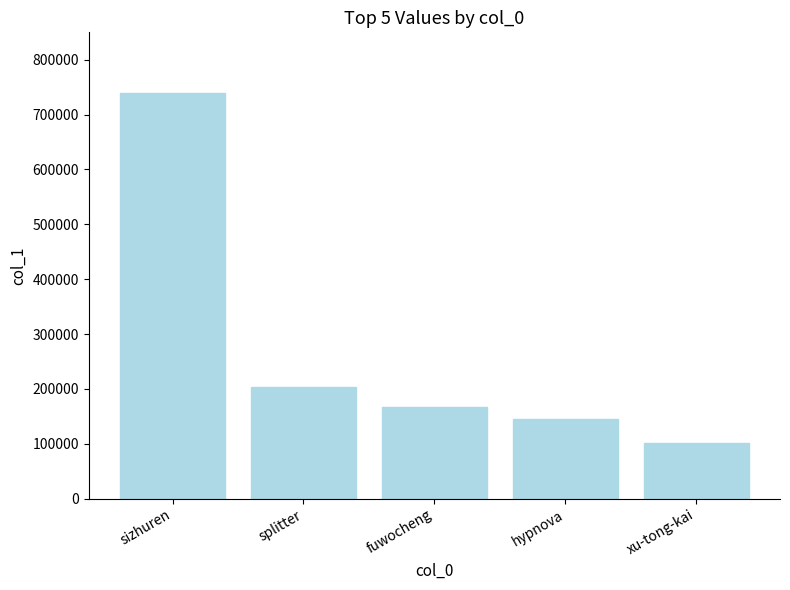

List the labels in order of value, largest first.

sizhuren, splitter, fuwocheng, hypnova, xu-tong-kai